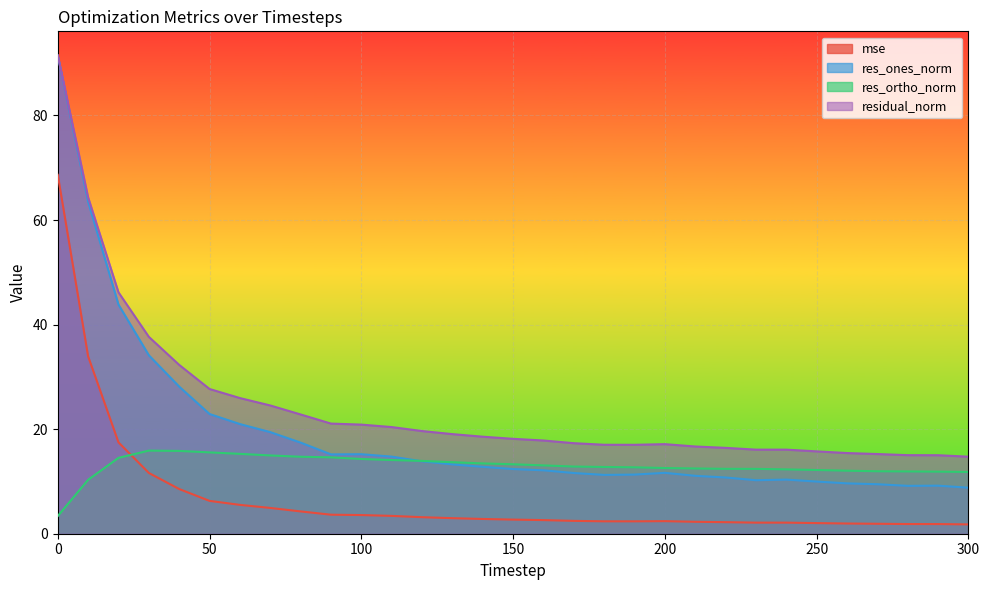

What is the value of the mse point at the 5th from the left?

8.5